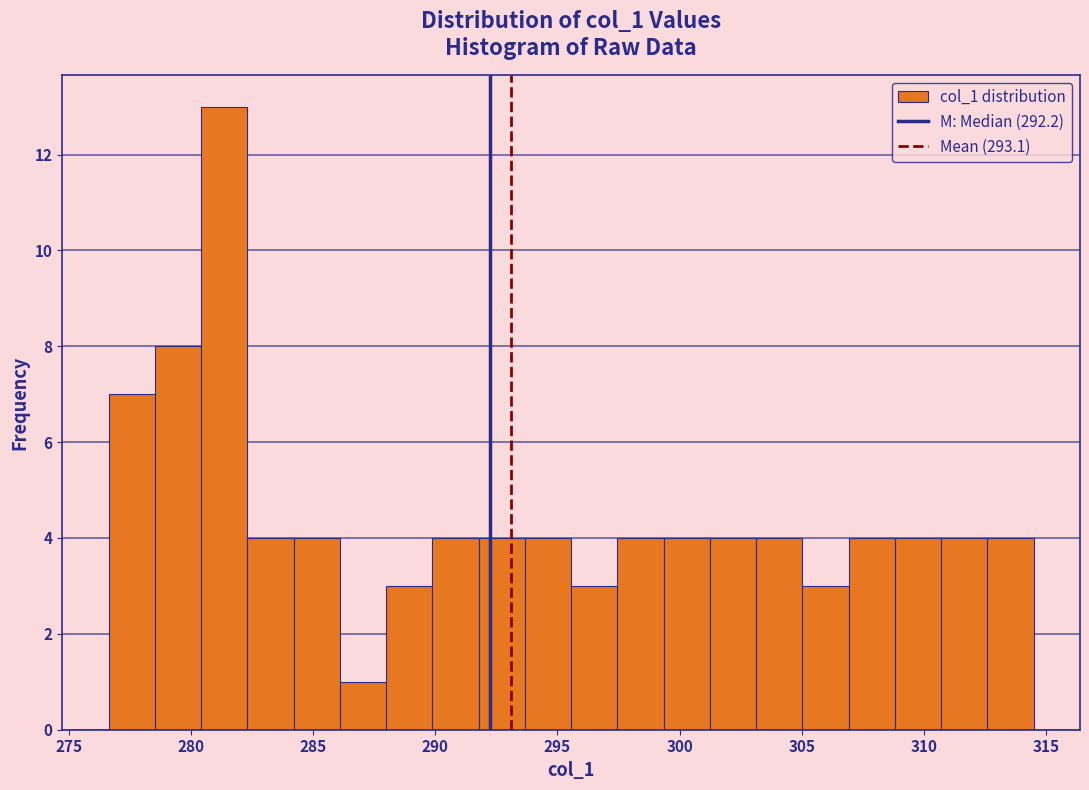

Around what value on the x-axis is the tallest bar? Give the approximate position of its centre, as read against the axis.

281.5